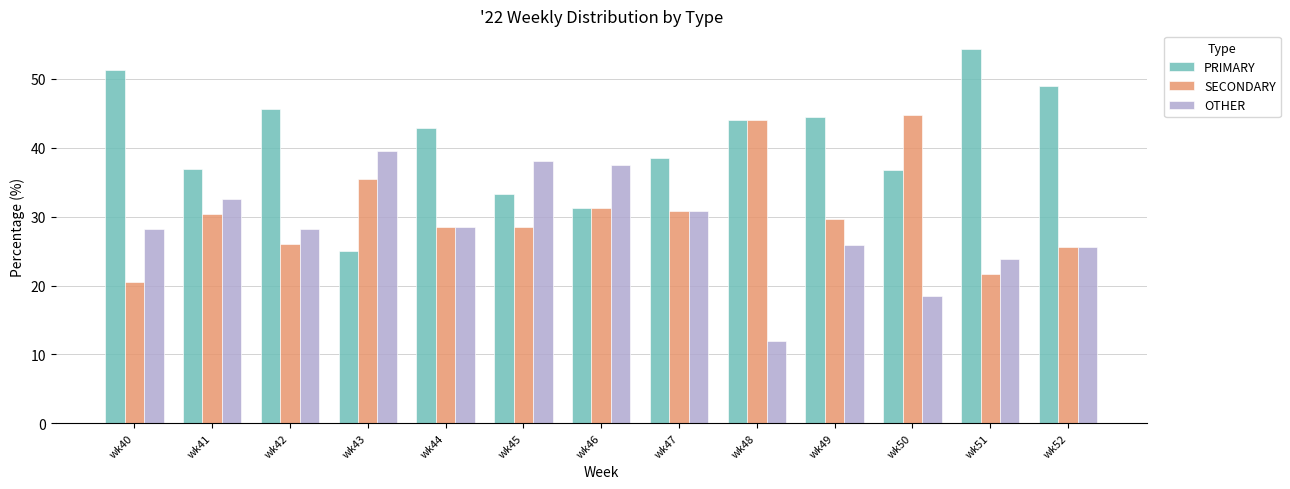

The value of SECONDARY at wk43 is 35.4. True or false?

True